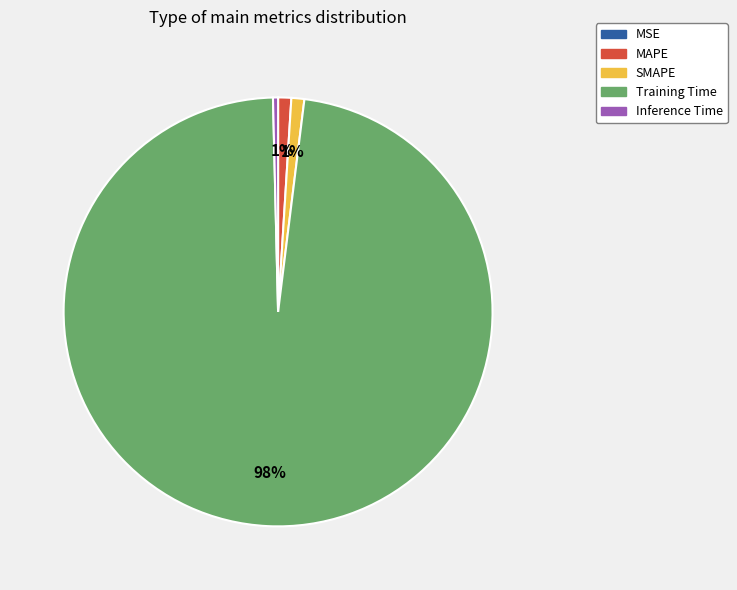

Is the sum of Inference Time and SMAPE greater than half?

No